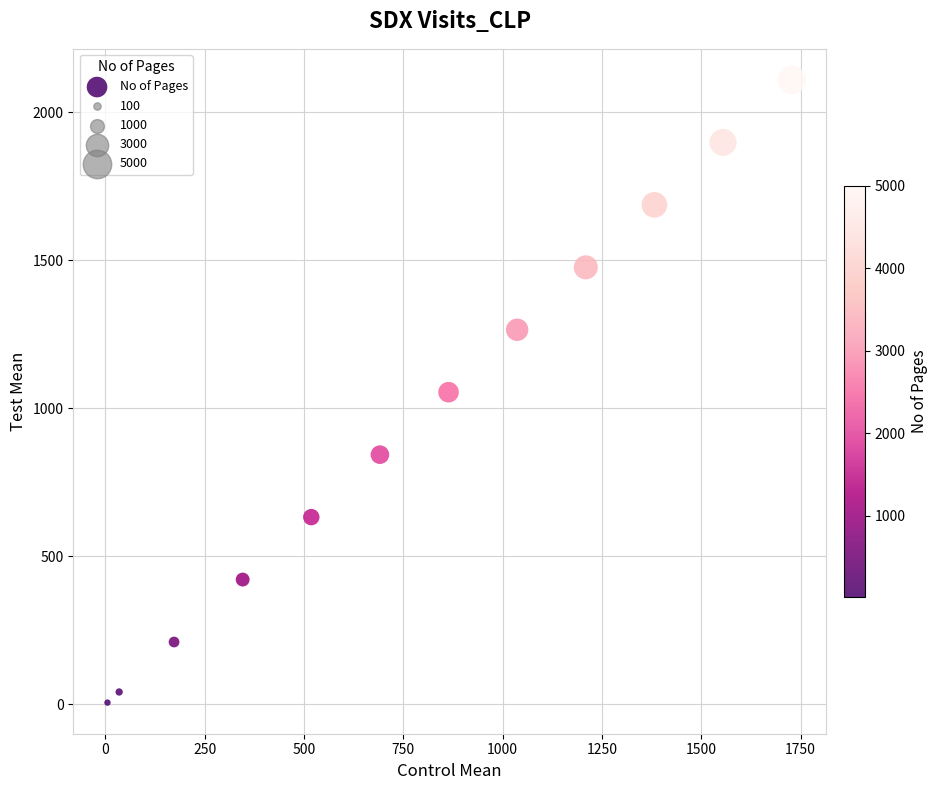

What is the range of X values (max minus min)?

1722.5